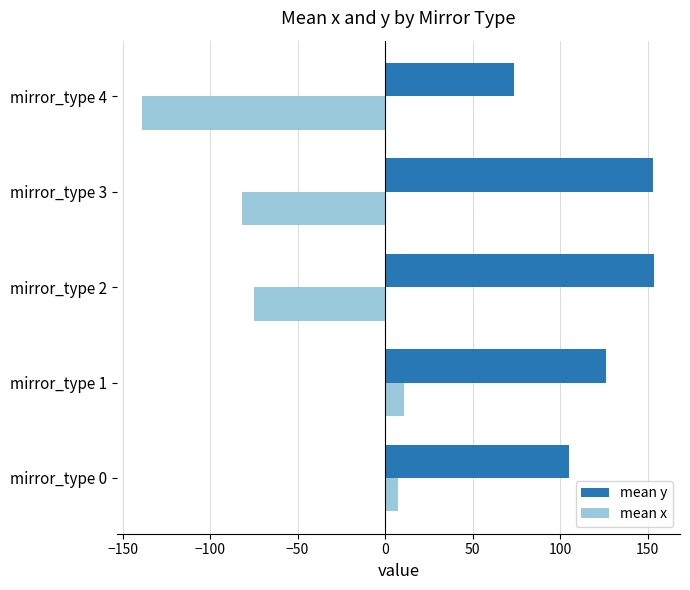

At which label is mean x closest to -63?

mirror_type 2